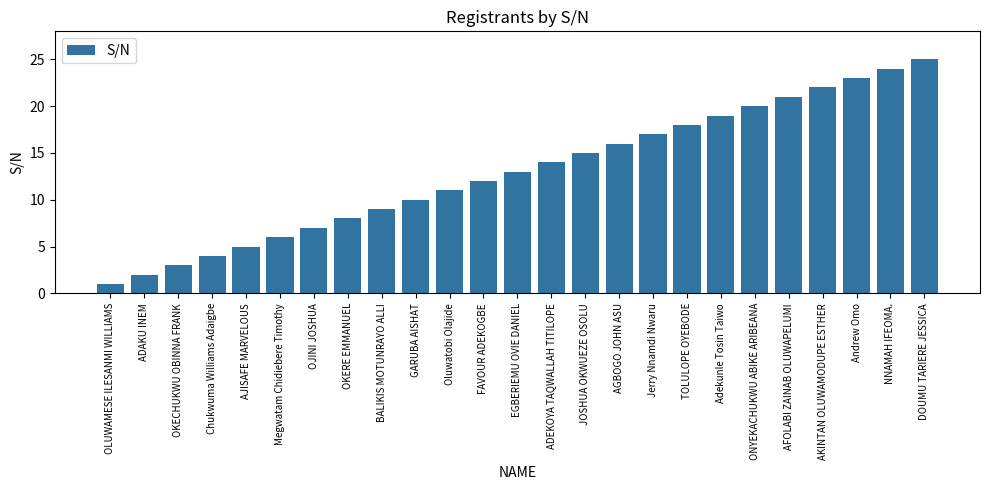

Reading left to right, list all the values displayed in this chart.

1	2	3	4	5	6	7	8	9	10	11	12	13	14	15	16	17	18	19	20	21	22	23	24	25